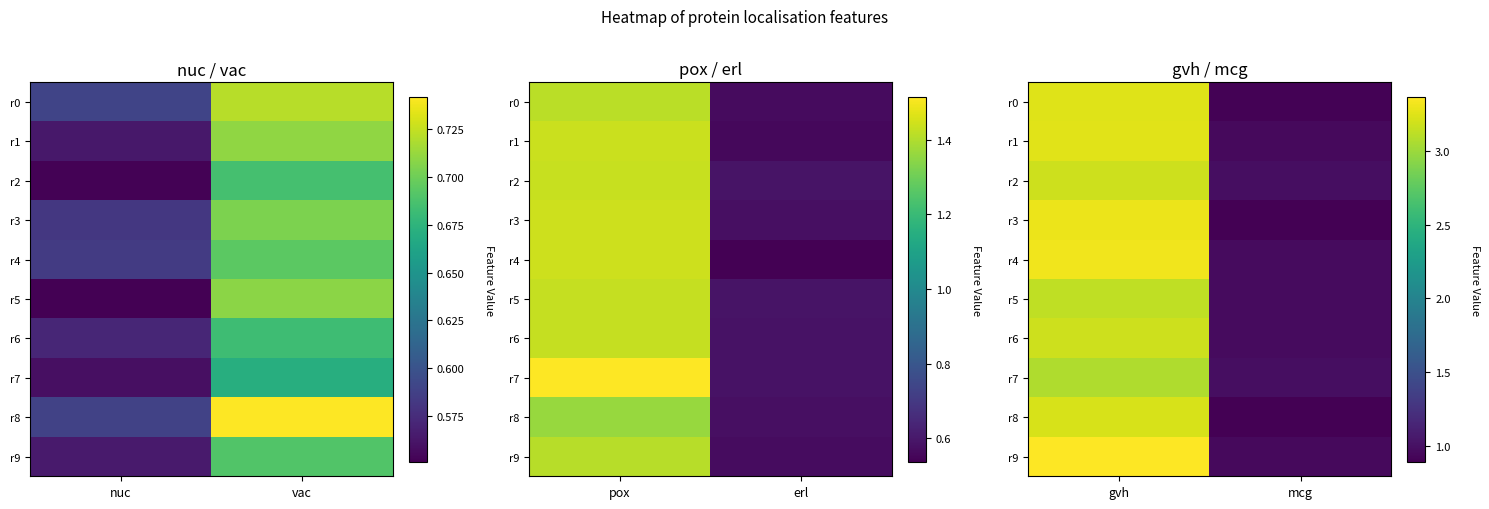

Is the value of r6 at gvh greater than the value of r3 at gvh?

No